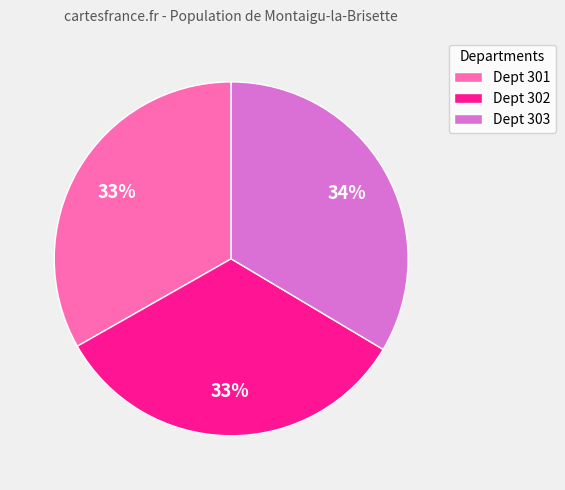

The Dept 303 slice represents 34% of the pie. True or false?

True